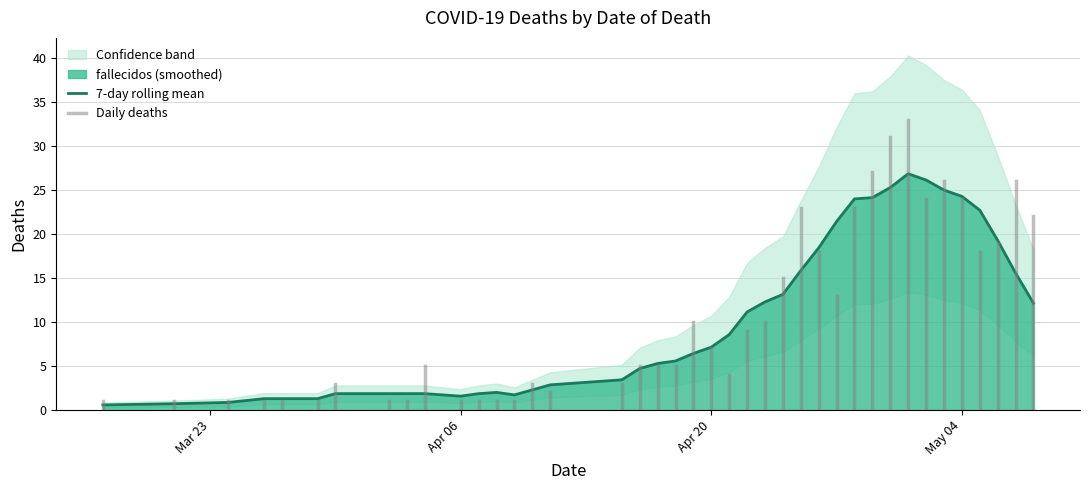

Approximately how many times larger is the value at 2020-04-30 compared to 2020-04-16?

6.2